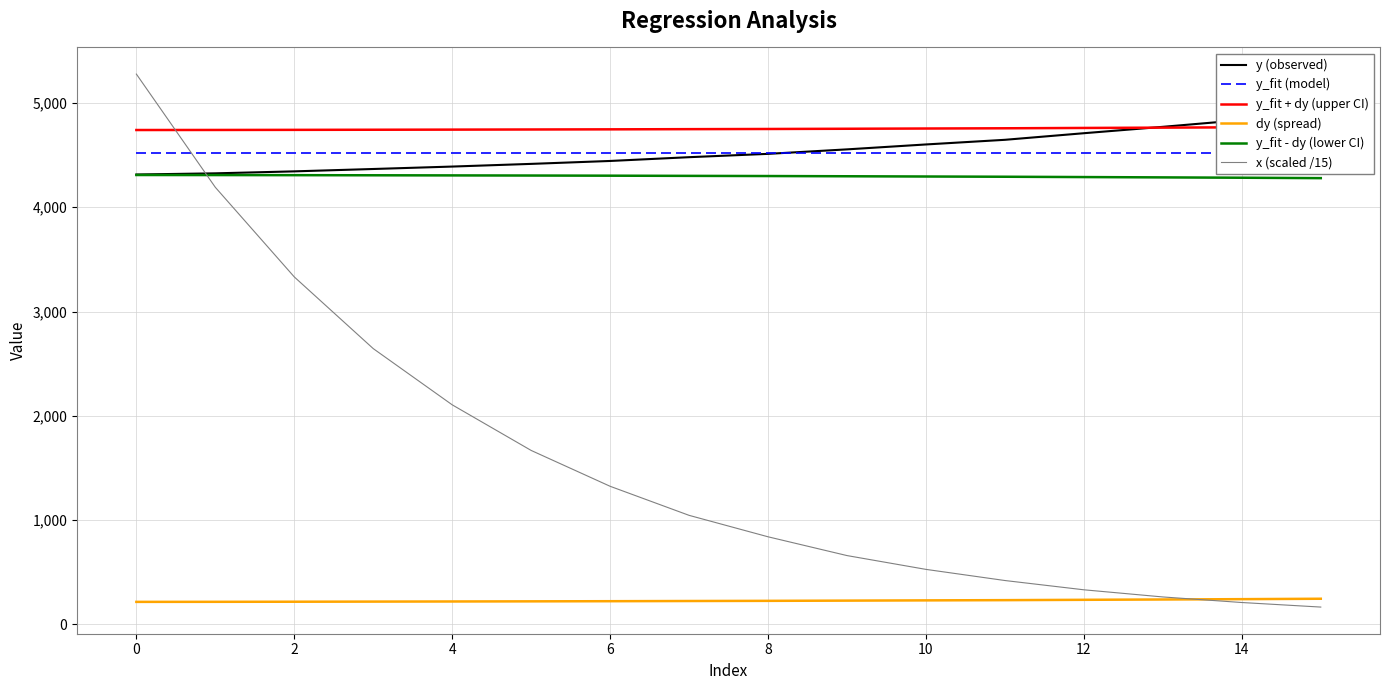

What is the highest value of the dy (spread) series?

245.7